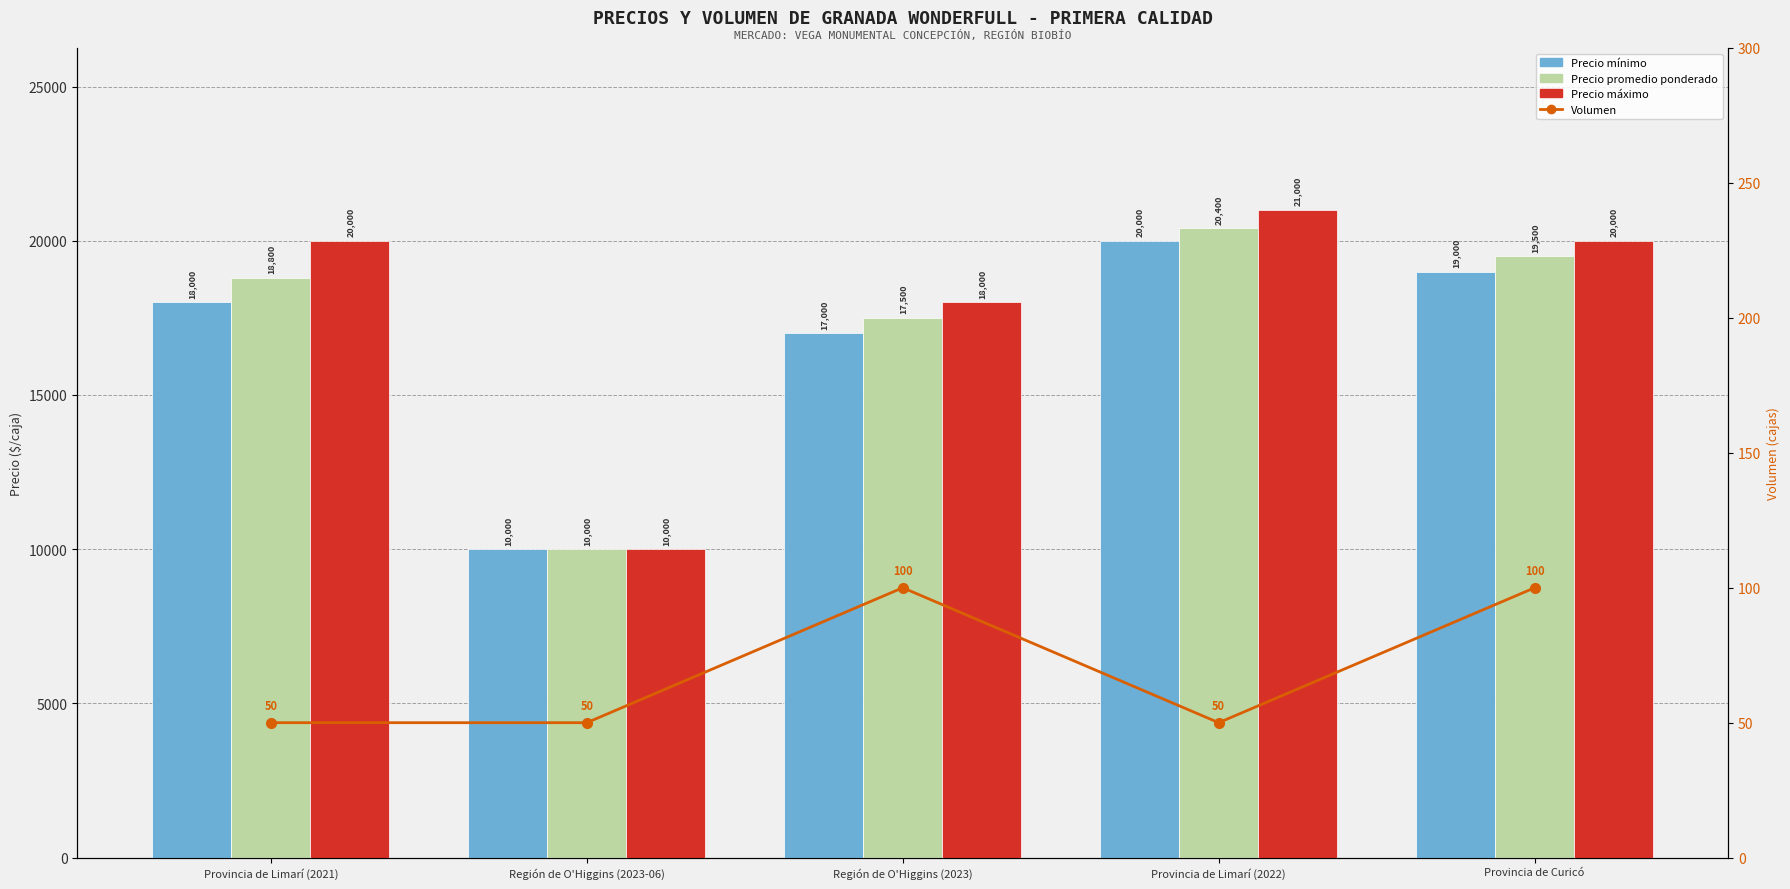

What are all the series names shown in the legend?

Precio mínimo, Precio promedio ponderado, Precio máximo, Volumen